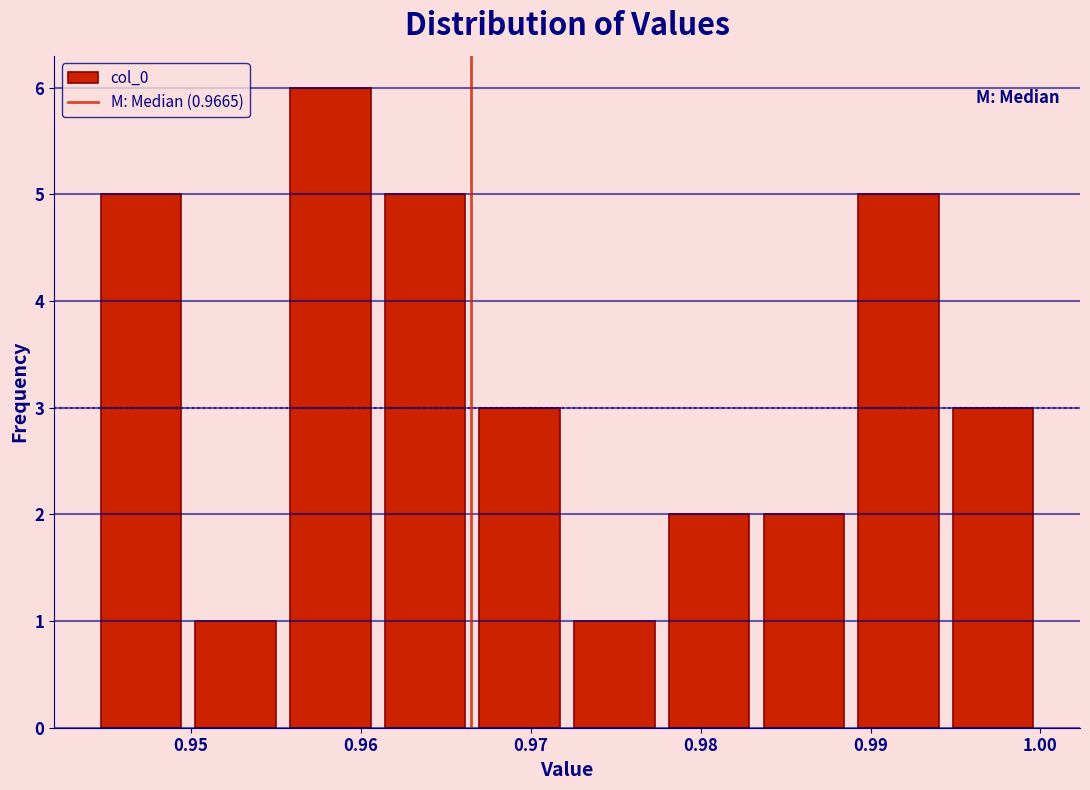

Reading left to right, transcribe this chart: for each bar, give the range it covers on the x-axis and its height. Neither the bar edges nor the heights are printed on the chart, so give them approximately, as read against the axes.

0.944 to 0.950: 5
0.950 to 0.955: 1
0.955 to 0.961: 6
0.961 to 0.967: 5
0.967 to 0.972: 3
0.972 to 0.978: 1
0.978 to 0.983: 2
0.983 to 0.989: 2
0.989 to 0.994: 5
0.994 to 1.000: 3